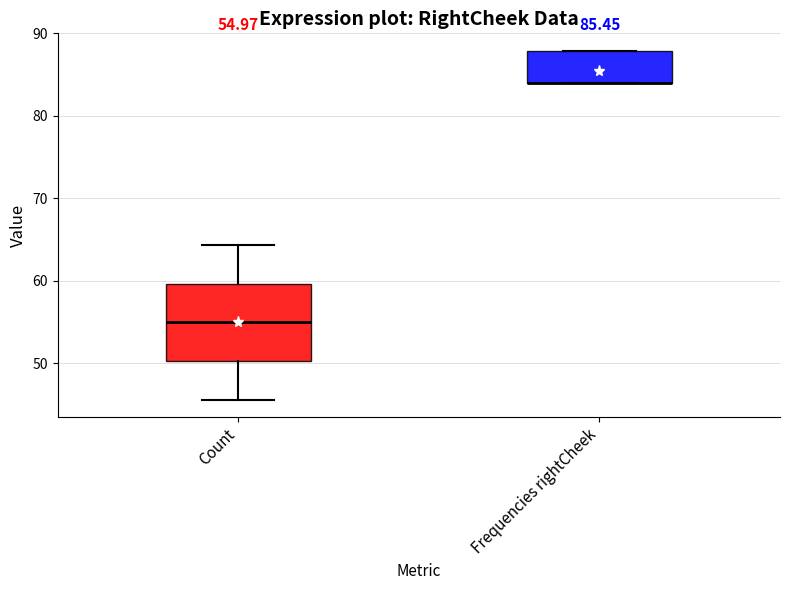

Comparing the boxes themselves (not the whiskers), which one is the tallest?

Count